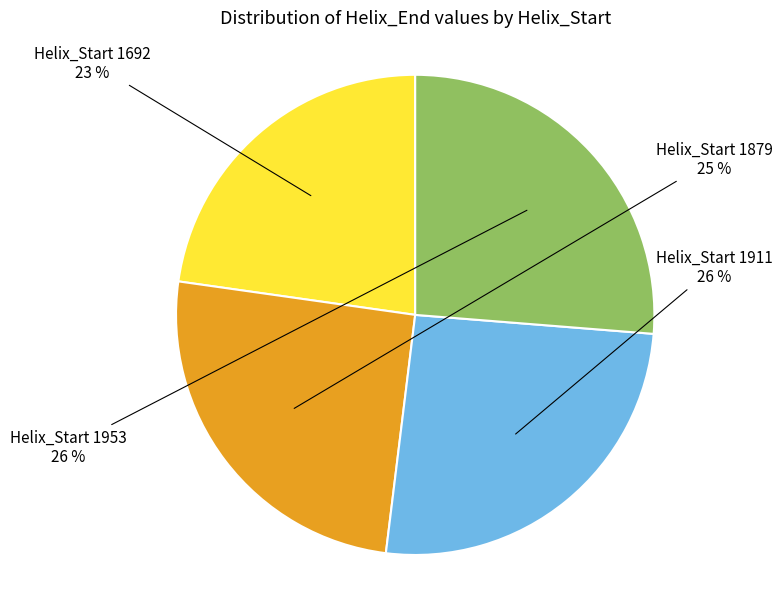

Do Helix_Start 1953 and Helix_Start 1911 together represent more than half of the pie?

Yes